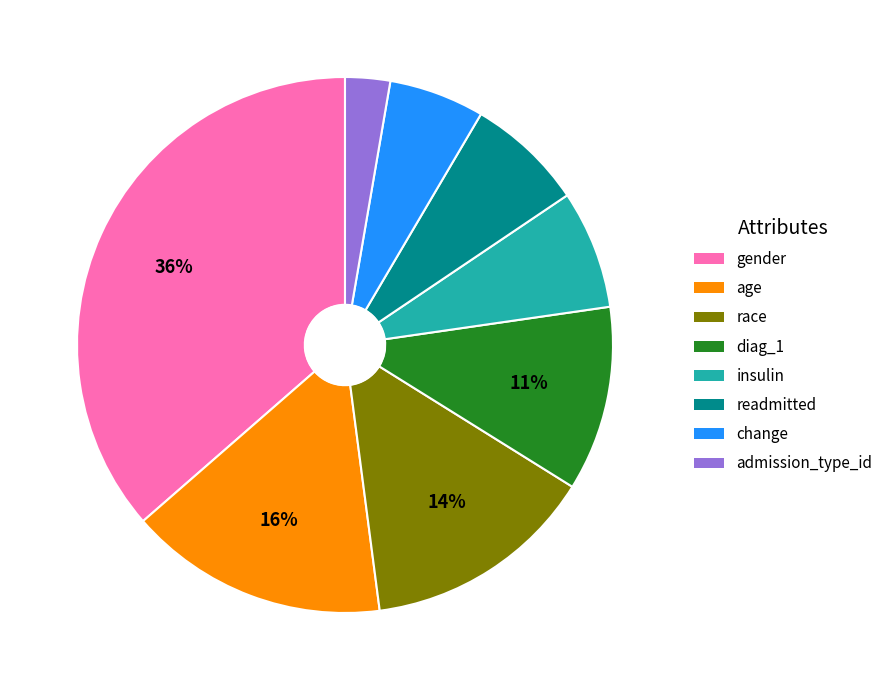

Between gender and race, which is larger?

gender